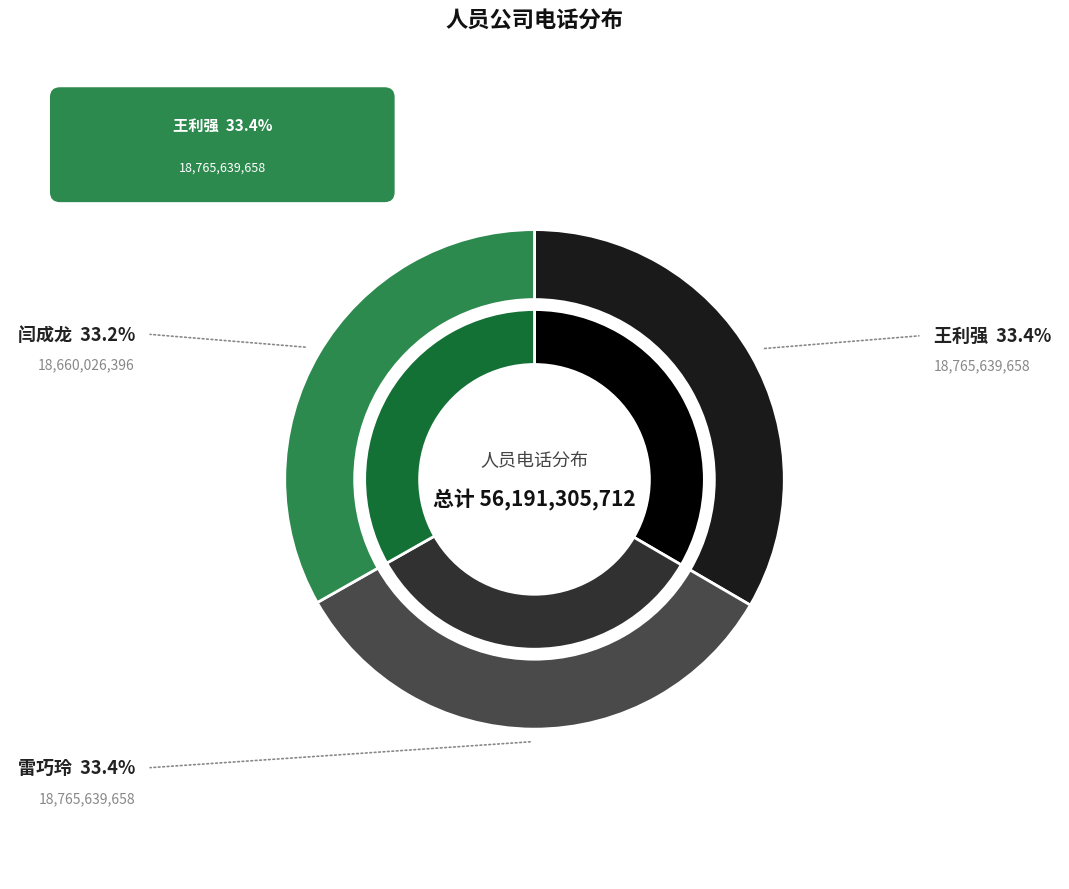

The 王利强 slice represents 41% of the pie. True or false?

False